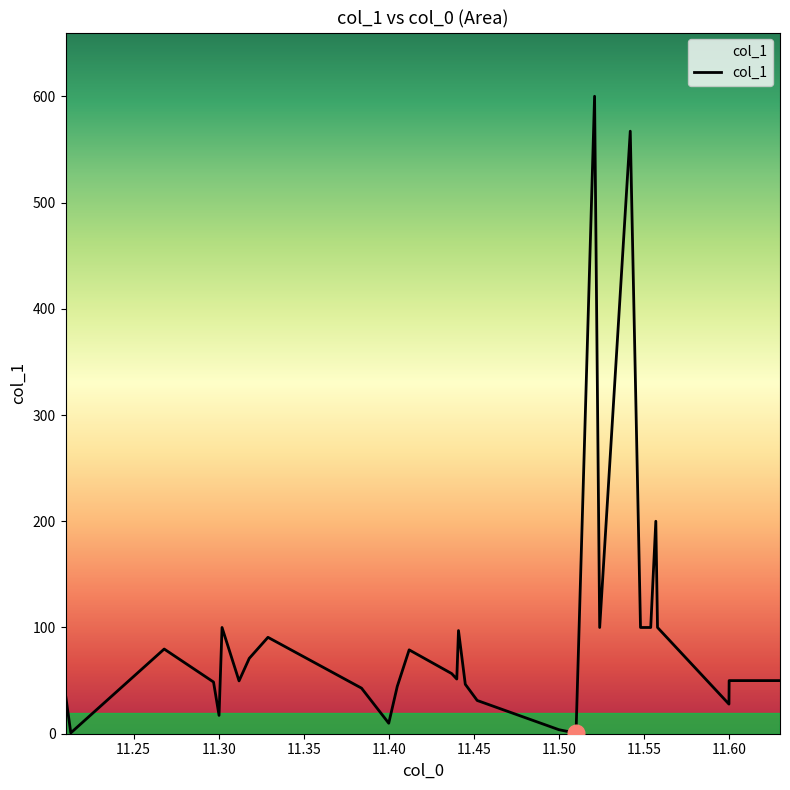

What is the maximum value shown in the chart?

600.0